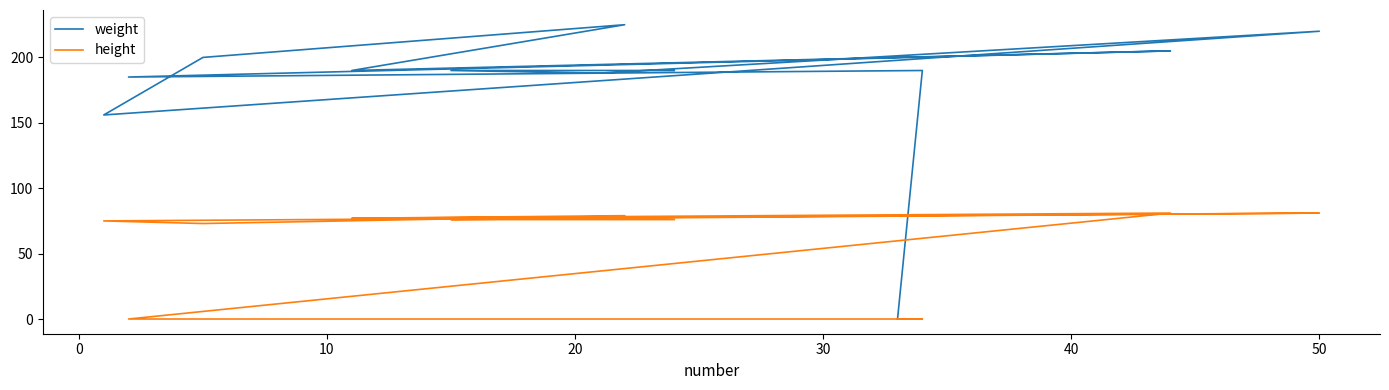

What value does the weight series have at 50, to the nearest 10?

220